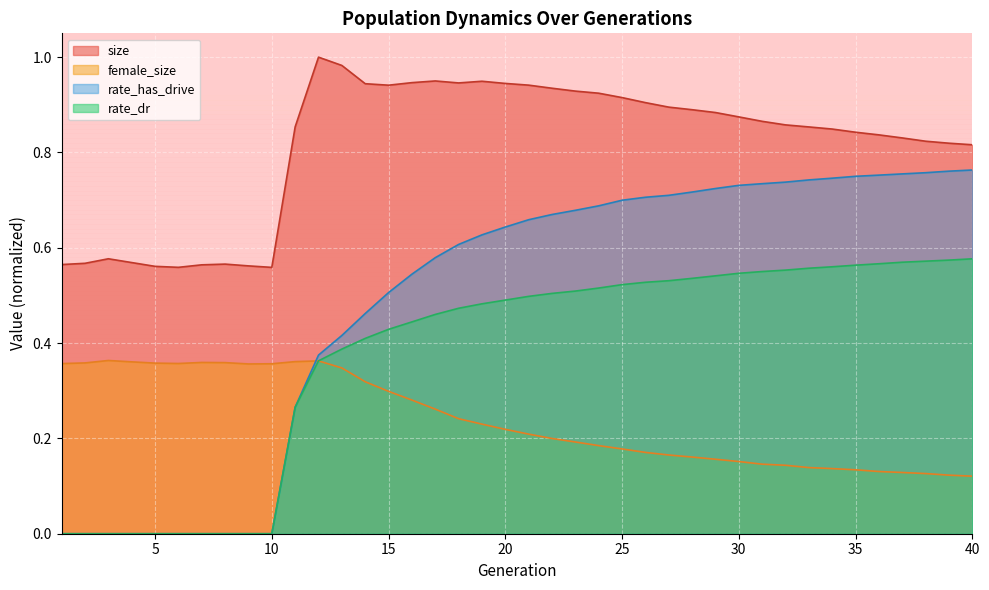

At which category does female_size reach its first local valley?

6